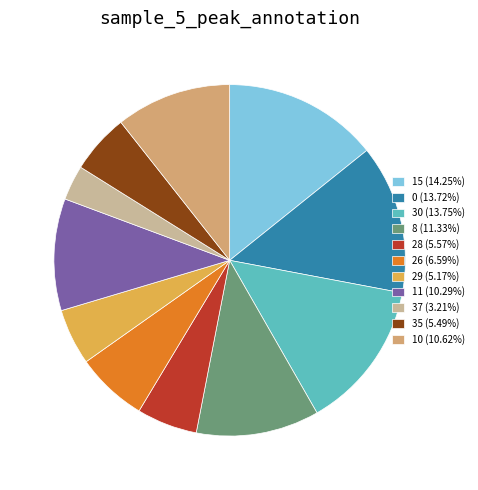

Is there any slice that represents more than half of the pie?

No